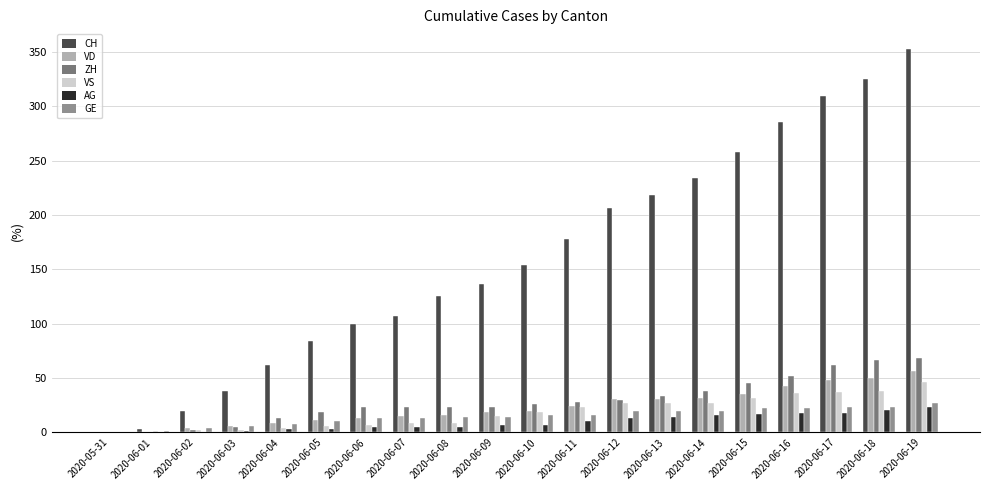

What is the value of the AG bar at the 11th from the left?

7